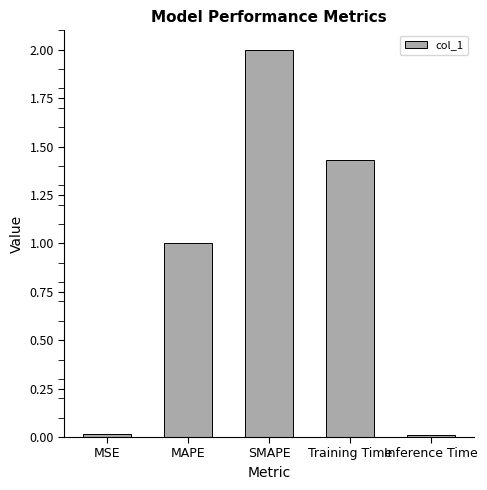

Are the bars grouped side by side (vs. stacked)?

No